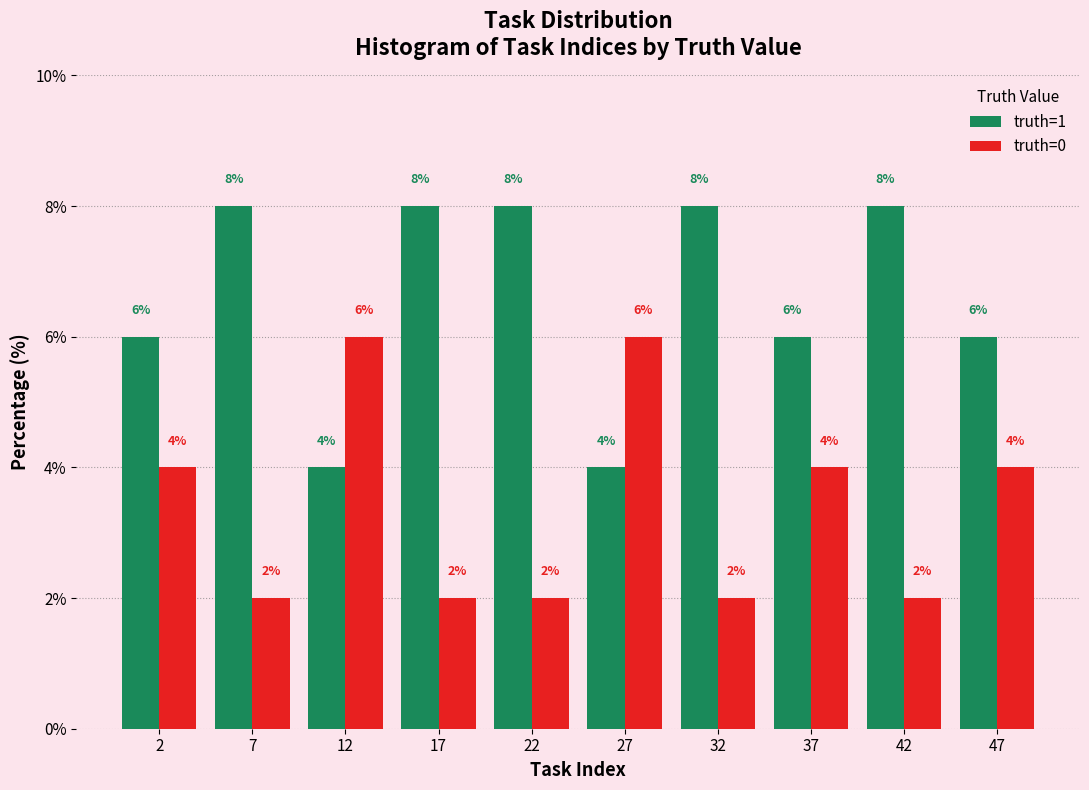

Reading left to right, list every range on the x-axis with the height of the bar of each series over it.

0 to 5: truth=1=6	truth=0=4
5 to 10: truth=1=8	truth=0=2
10 to 15: truth=1=4	truth=0=6
15 to 20: truth=1=8	truth=0=2
20 to 25: truth=1=8	truth=0=2
25 to 30: truth=1=4	truth=0=6
30 to 35: truth=1=8	truth=0=2
35 to 40: truth=1=6	truth=0=4
40 to 45: truth=1=8	truth=0=2
45 to 50: truth=1=6	truth=0=4